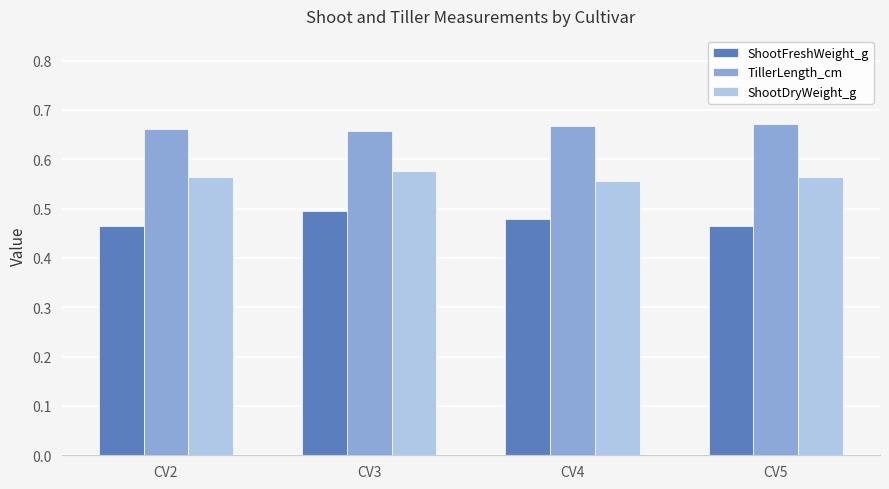

Is it true that ShootFreshWeight_g equals 0.5 at CV4?

True